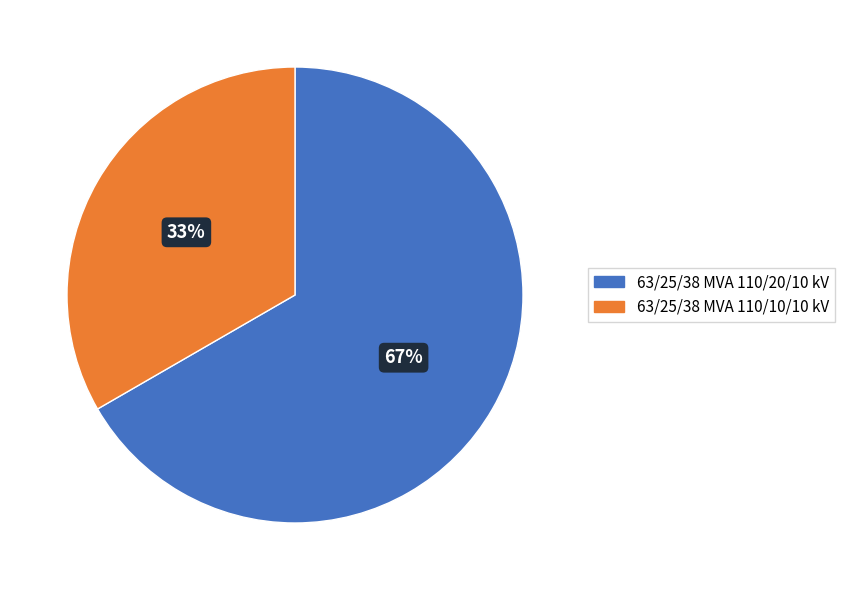

Count the number of slices in the pie.

2